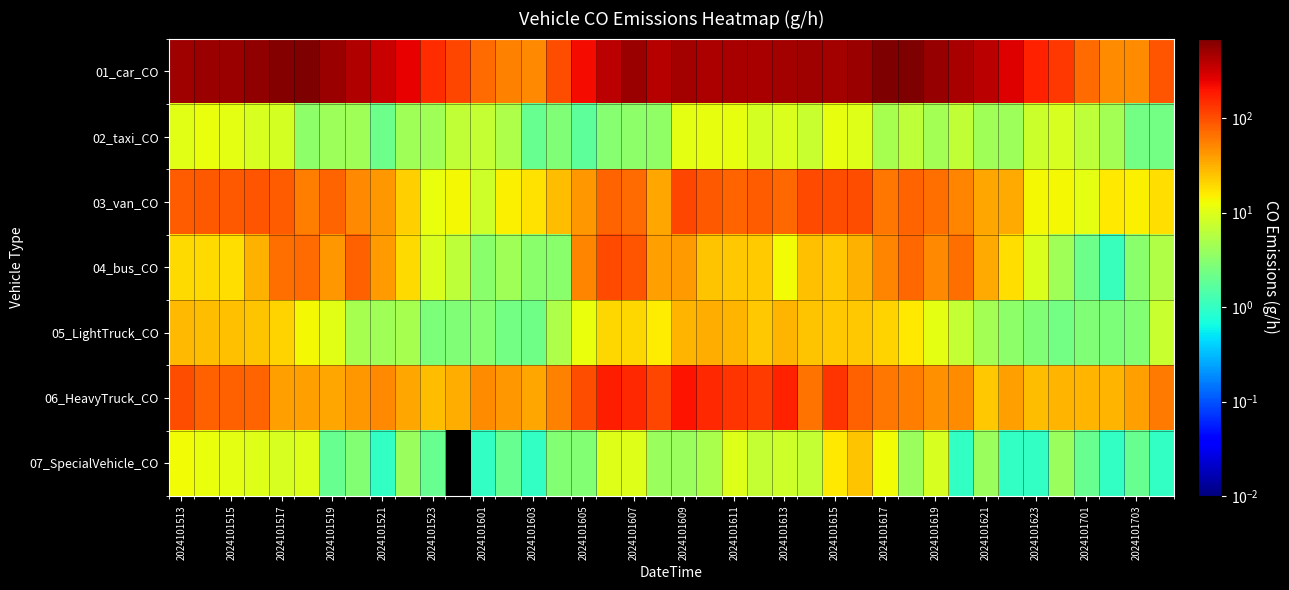

At how many categories does at least one series exceed 454?

19